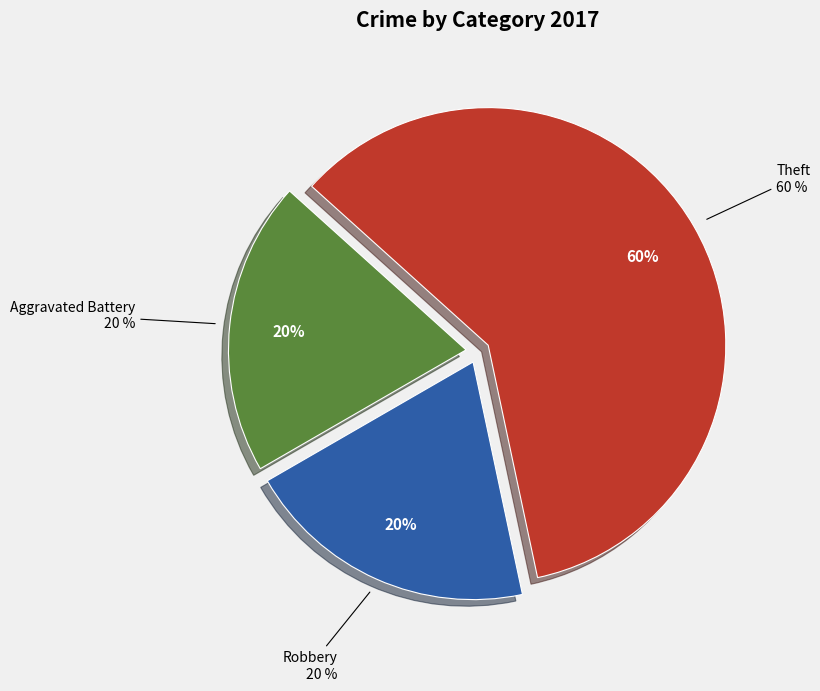

To the nearest percent, what is the difference between the Robbery and Theft slice percentages?

40%